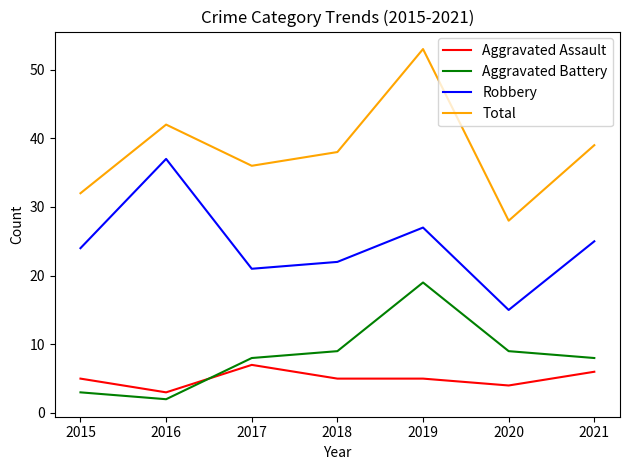

What are all the series names shown in the legend?

Aggravated Assault, Aggravated Battery, Robbery, Total